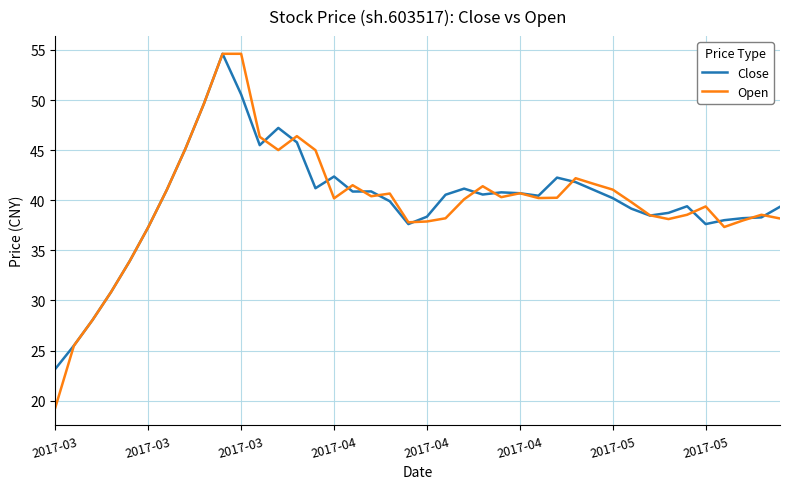

Which series has the largest range (max minus min)?

Open